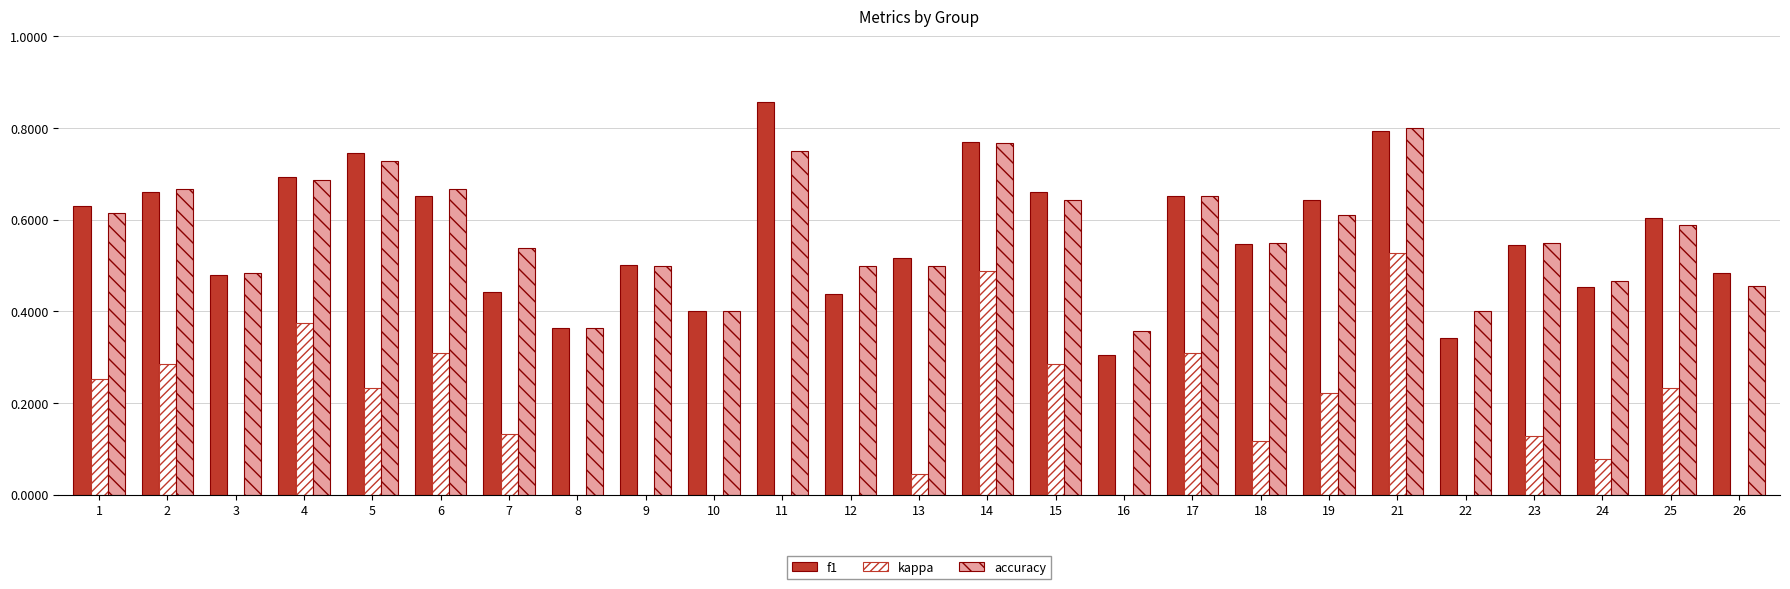

What is the maximum value for kappa?

0.5